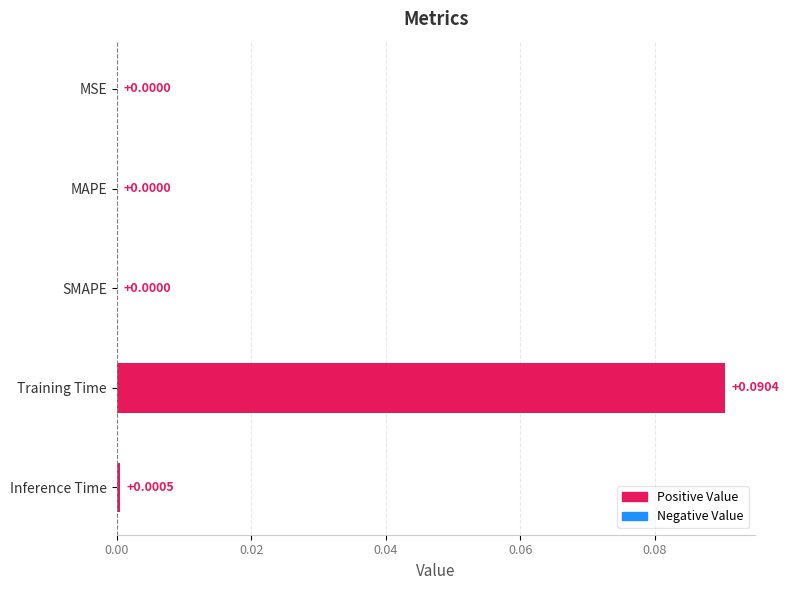

Which category has the highest value across all series?

Training Time